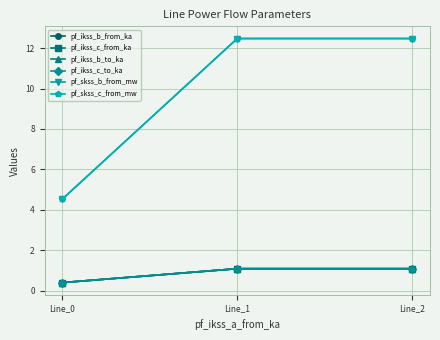

Is this an area chart (filled region under the line)?

No